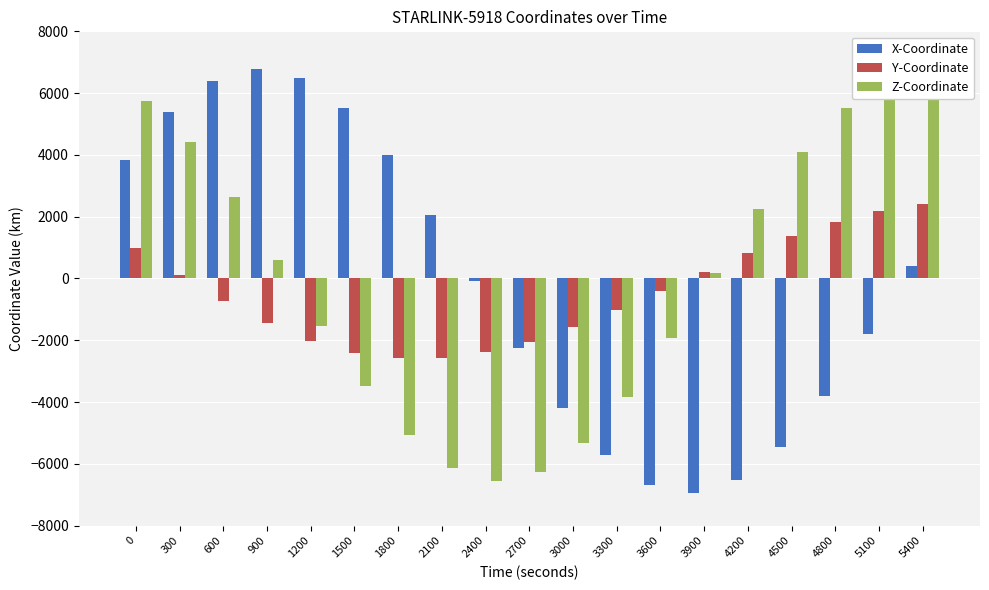

Is the value of Z-Coordinate at 3600 greater than the value of X-Coordinate at 4800?

Yes